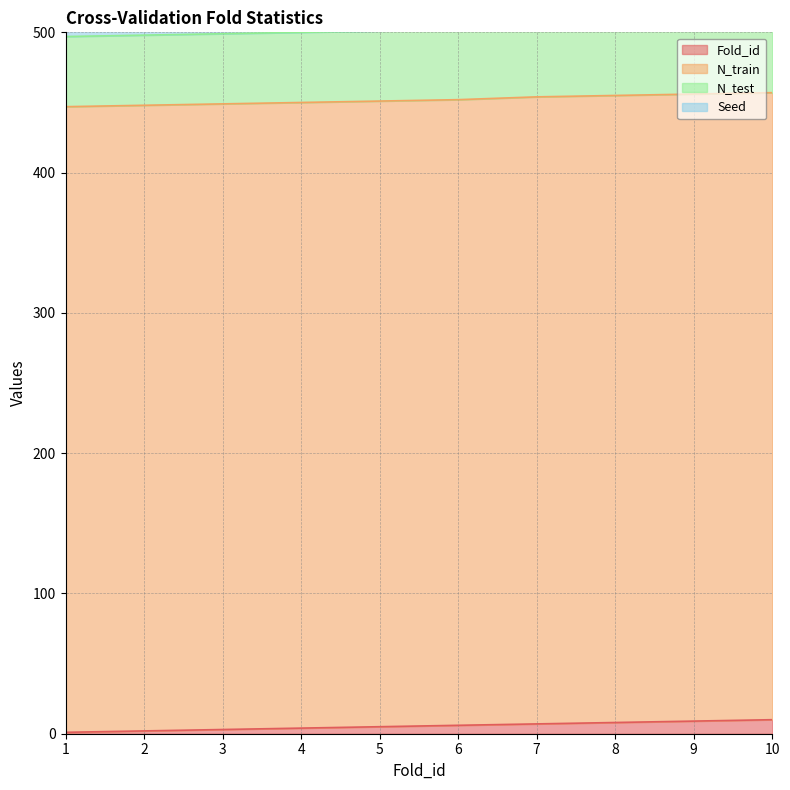

List the labels in order of Fold_id value, largest first.

10, 9, 8, 7, 6, 5, 4, 3, 2, 1